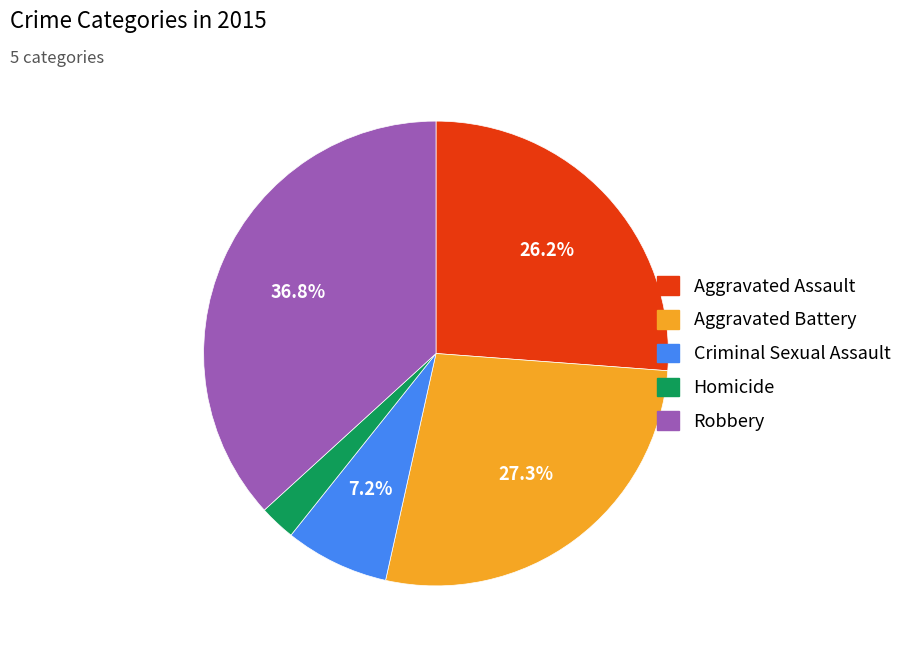

What is the largest slice in the pie chart?

Robbery